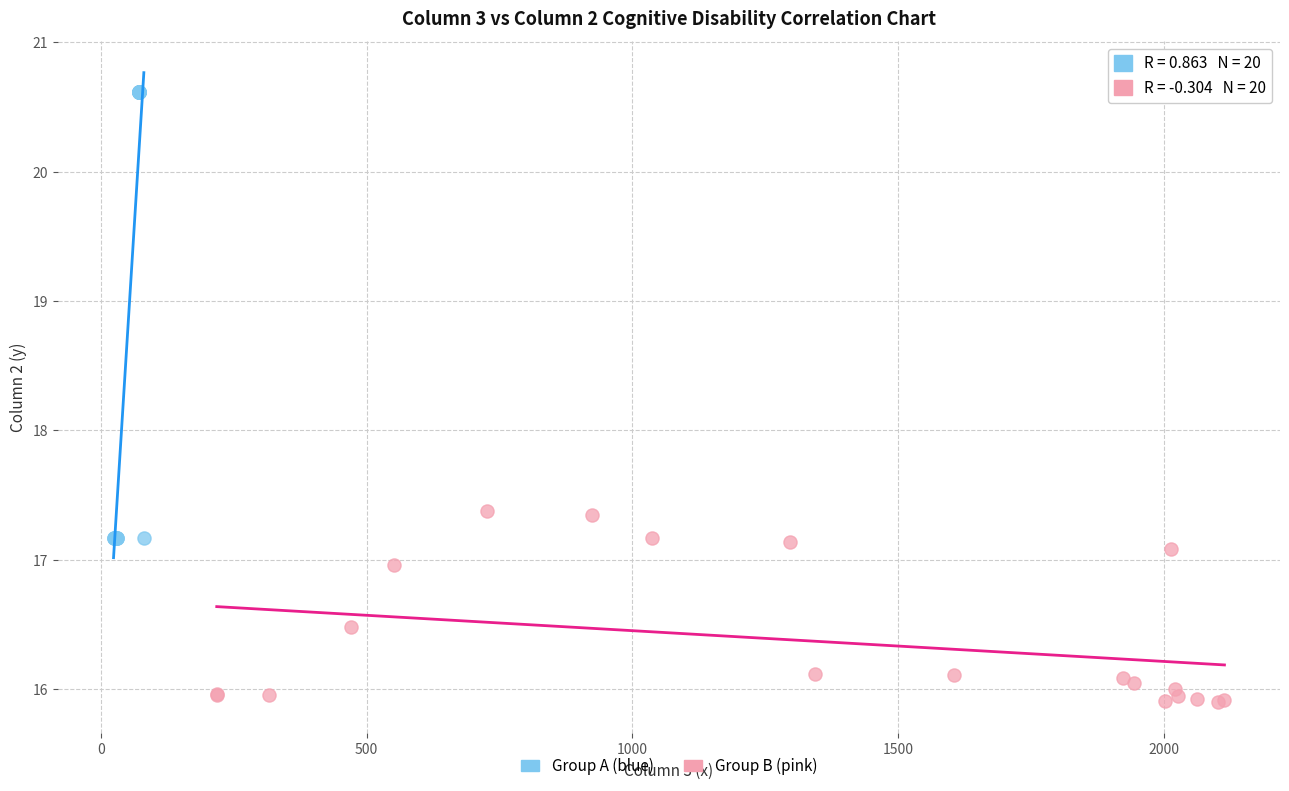

Which series contains the lowest Y value?

Group B (pink)